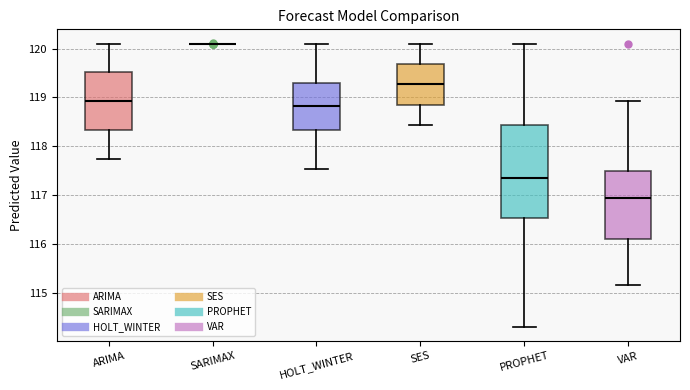

Where does the upper whisker of the box for SES end on the y-axis? The values are not printed on the chart, so give them approximately, as read against the axis.

120.1